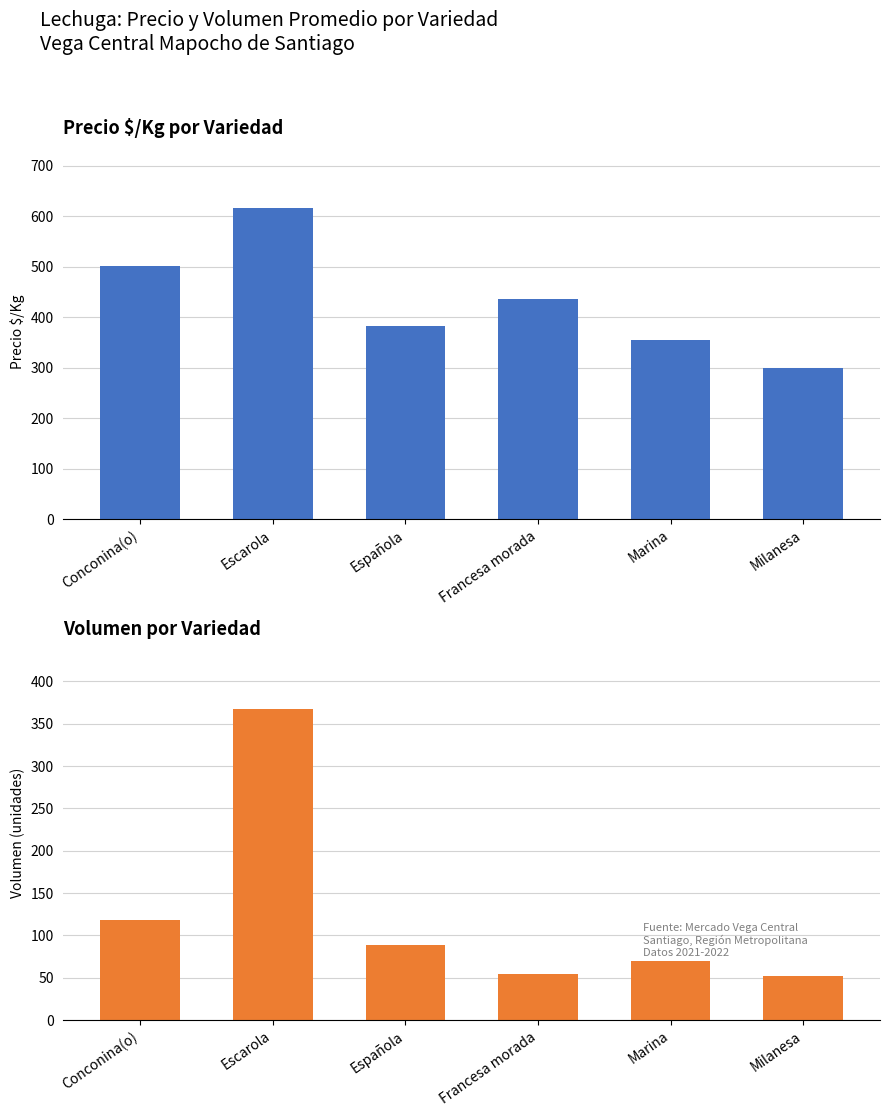

How many bars are there in each group?

2